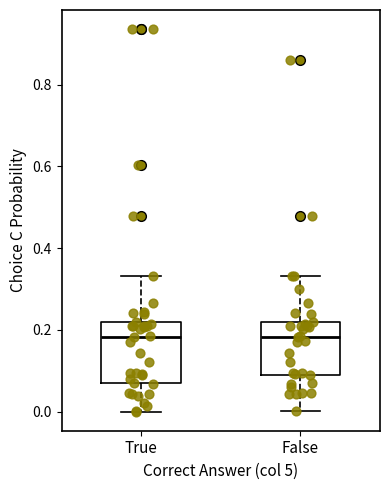

Reading left to right, transcribe this box plot: for each box, give where its median line is, the range the box spans, and where its two whiskers end, as read against the y-axis. The values are not printed on the chart, so give them approximately, as read against the axis.

True: median 0.18, box 0.08 to 0.22, whiskers 0.00 to 0.34
False: median 0.18, box 0.08 to 0.22, whiskers 0.00 to 0.34